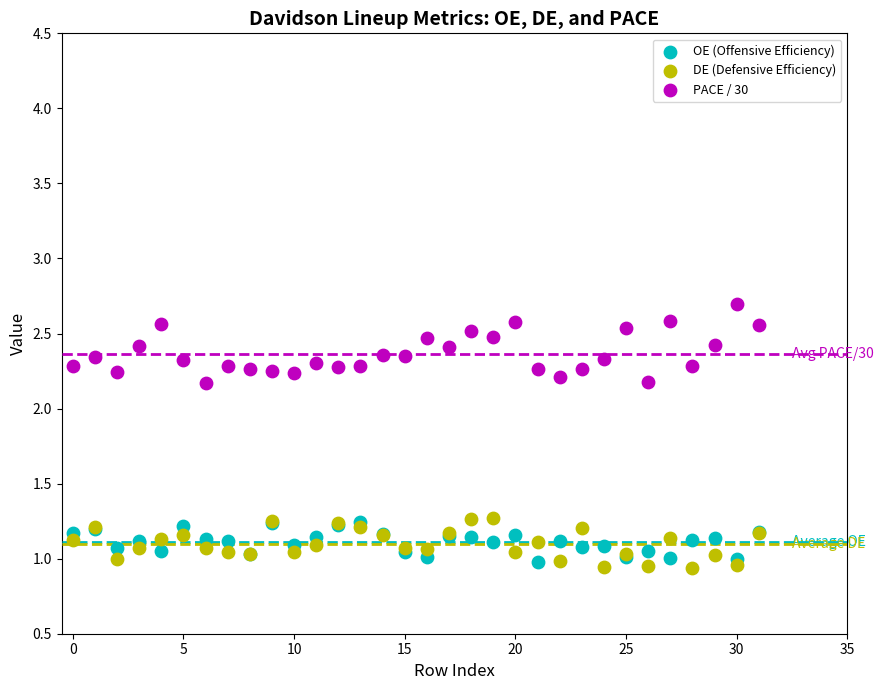

Which series reaches the minimum Y coordinate?

DE (Defensive Efficiency)